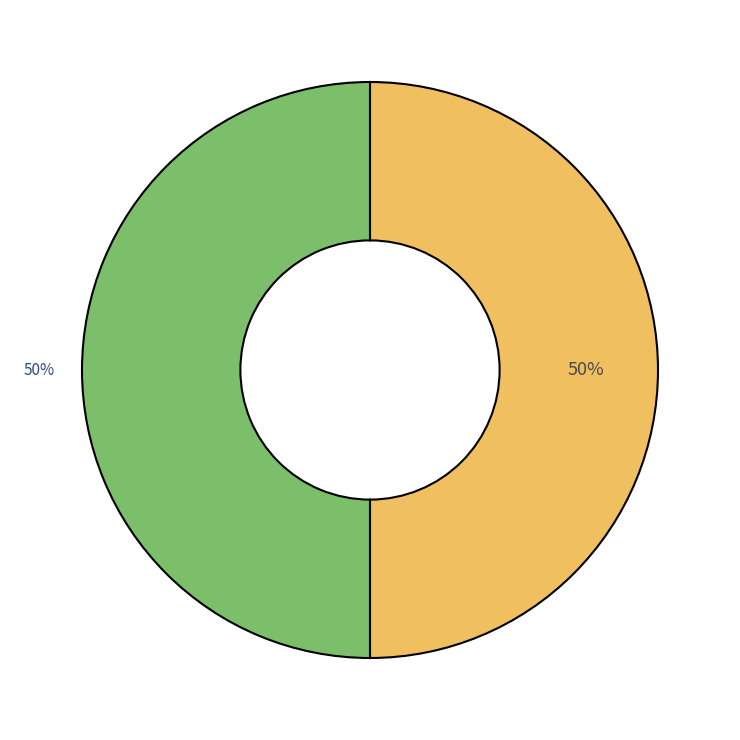

To the nearest percent, what is the average slice percentage?

50%